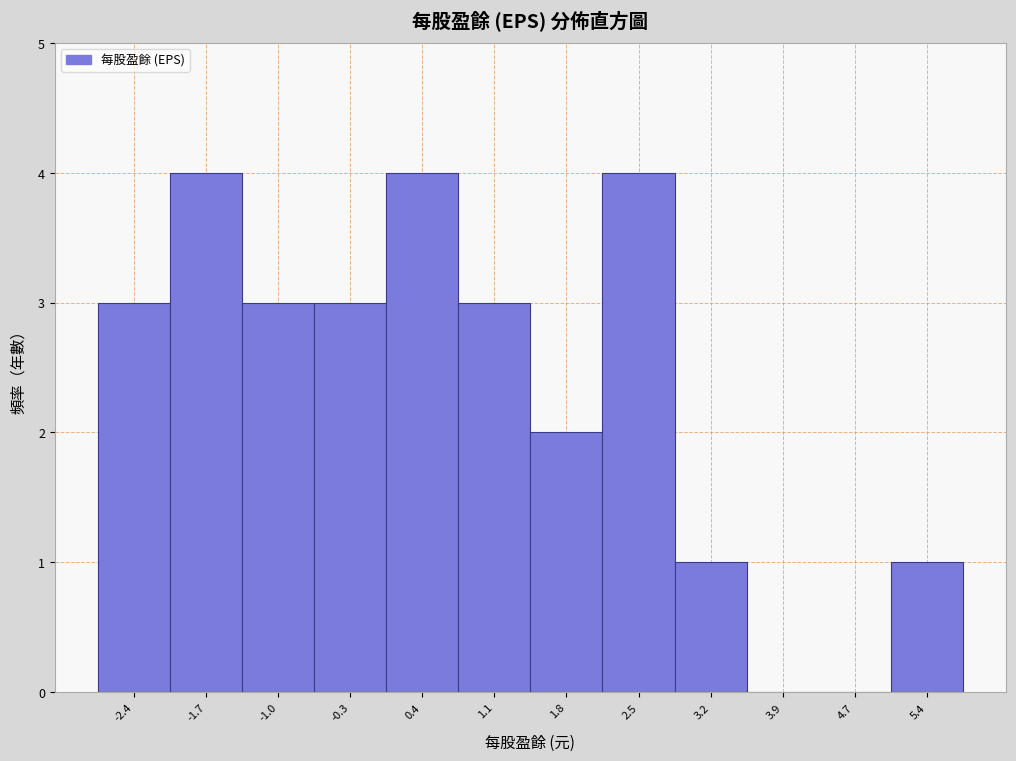

Reading left to right, list all the values displayed in this chart.

-2.4=3	-1.7=4	-1.0=3	-0.3=3	0.4=4	1.1=3	1.8=2	2.5=4	3.2=1	3.9=0	4.7=0	5.4=1